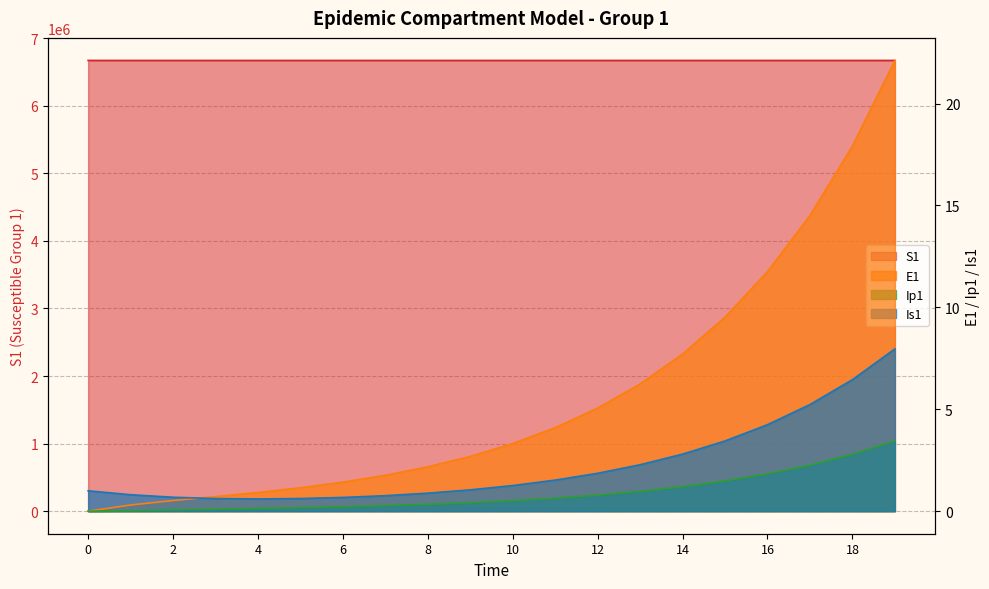

How many data points does each series have?

20